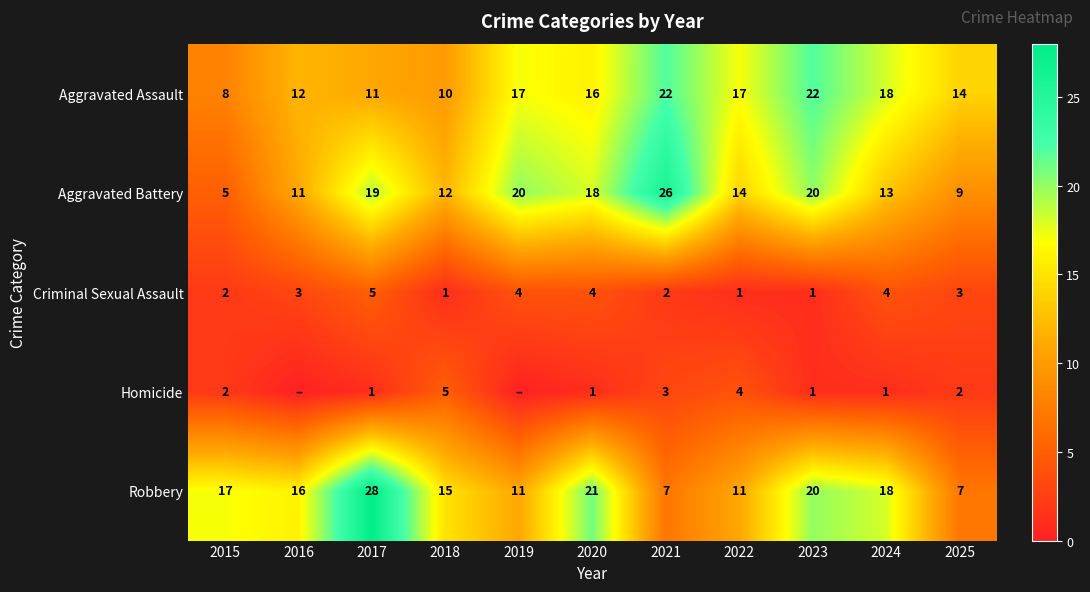

Which label corresponds to the largest value in the chart?

2017